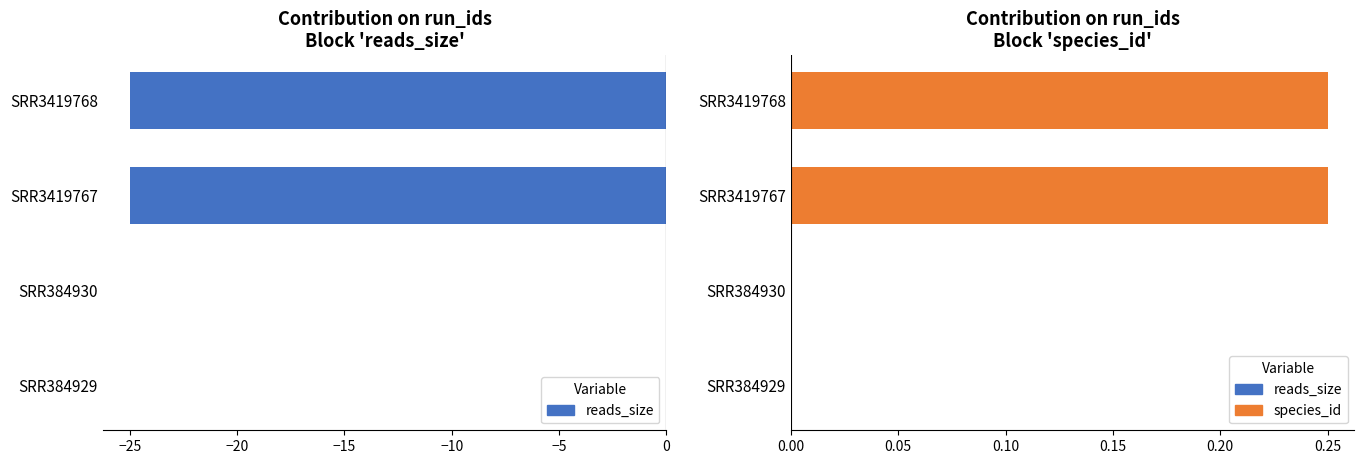

Reading left to right, extract all data points from this chart.

reads_size: 0.0	0.0	-25.0	-25.0
species_id: 0.0	0.0	0.2	0.2